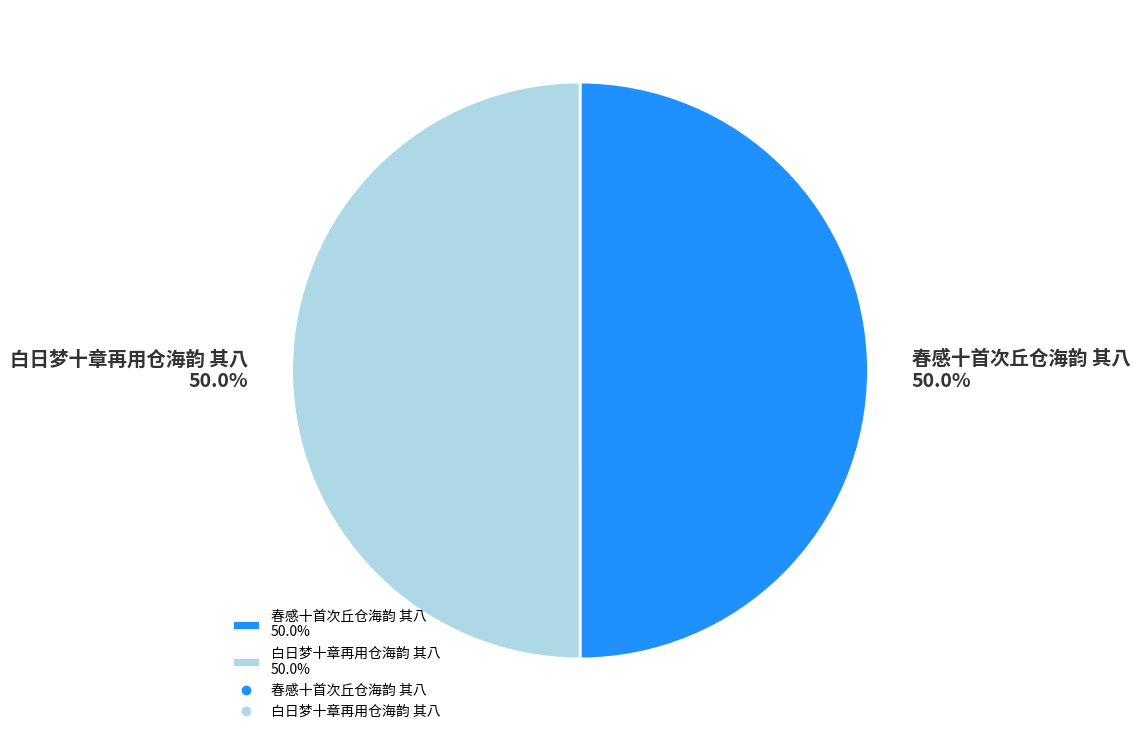

How much of the chart is everything except 春感十首次丘仓海韵 其八?

50.0%